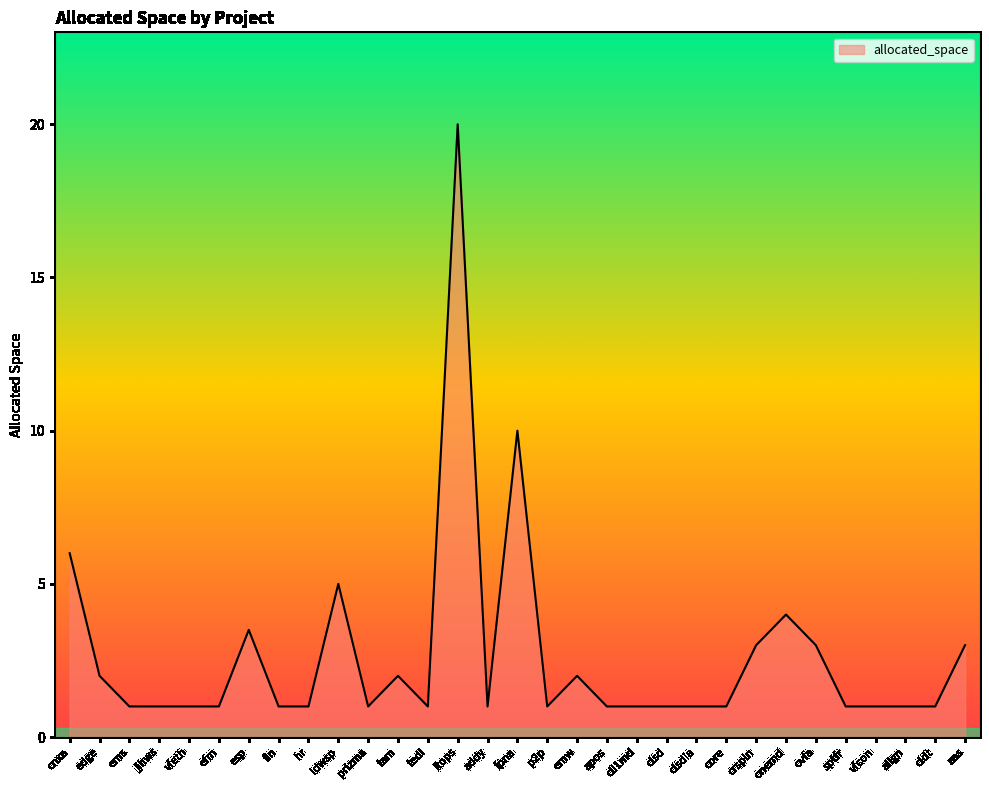

What is the difference between the values at clsdia and ldwsp?

4.0